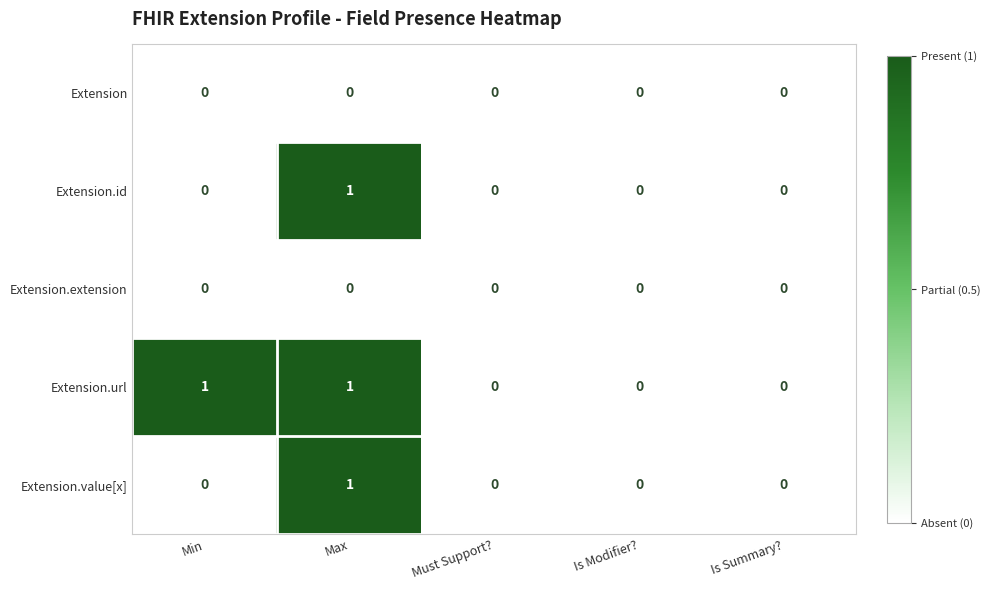

What is the total value across all series at Max?

3